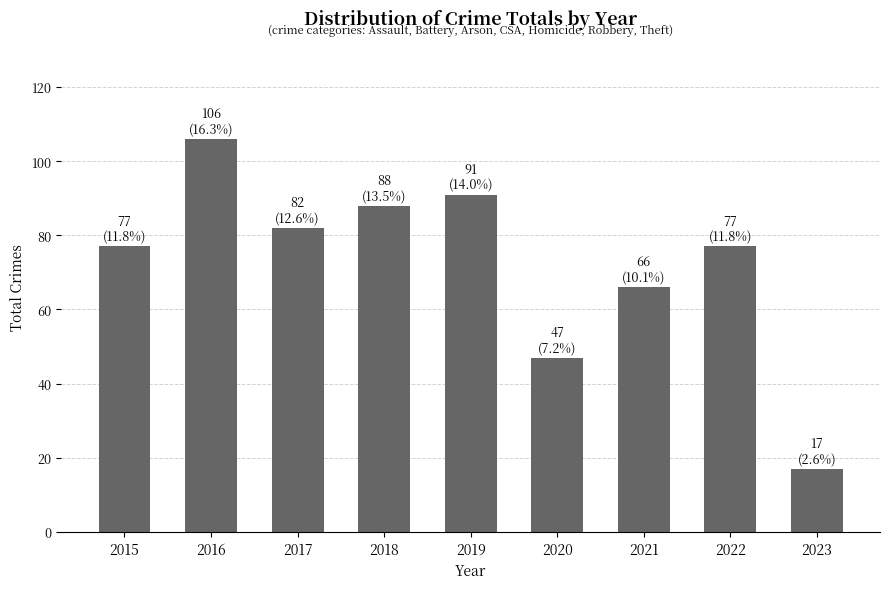

What is the value of the 7th bar from the left?

66